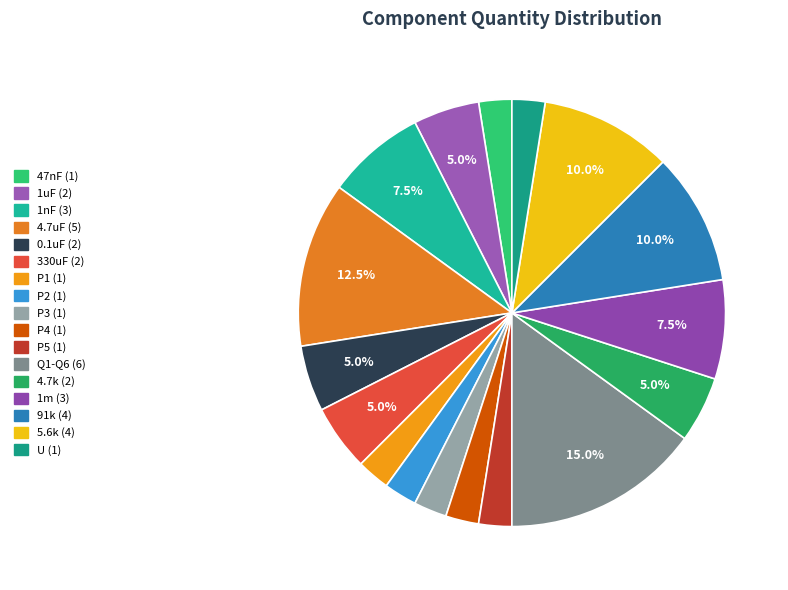

To the nearest percent, what is the average slice percentage?

6%